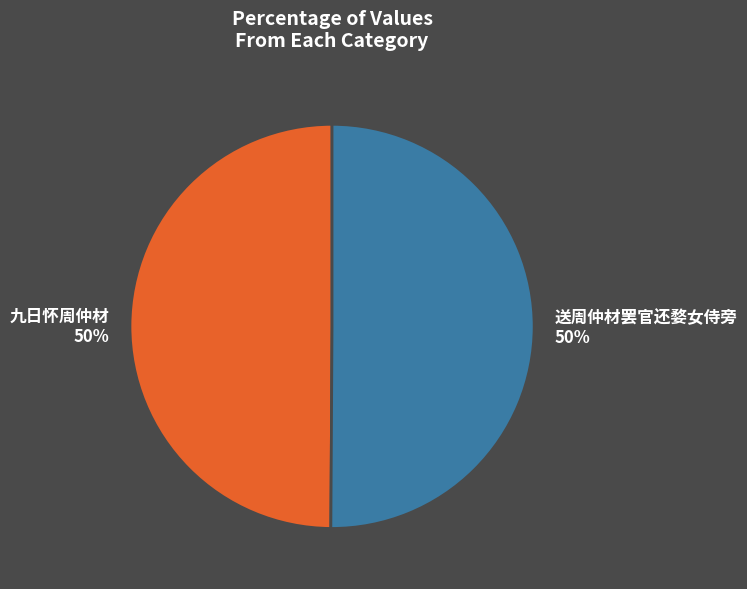

Approximately how many times larger is the value at 送周仲材罢官还婺女侍旁 compared to 九日怀周仲材?

1.0